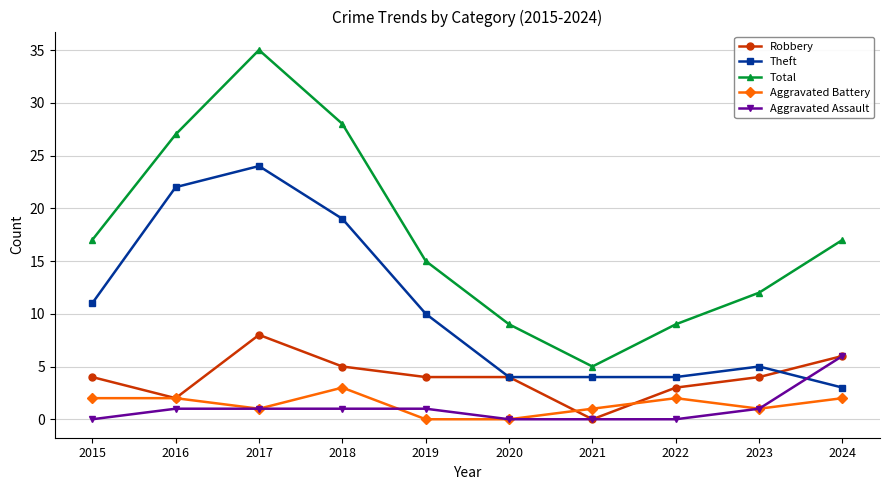

How many lines are shown in the chart?

5